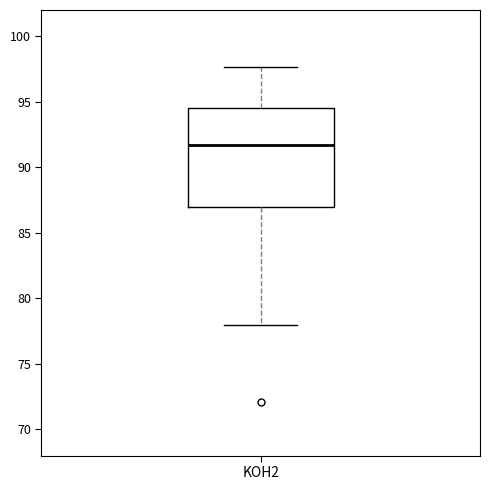

Transcribe this box plot: give where the median line is, the range the box spans, and where the two whiskers end, as read against the y-axis. The values are not printed on the chart, so give them approximately, as read against the axis.

median 91.5, box 87.0 to 94.5, whiskers 78.0 to 97.5